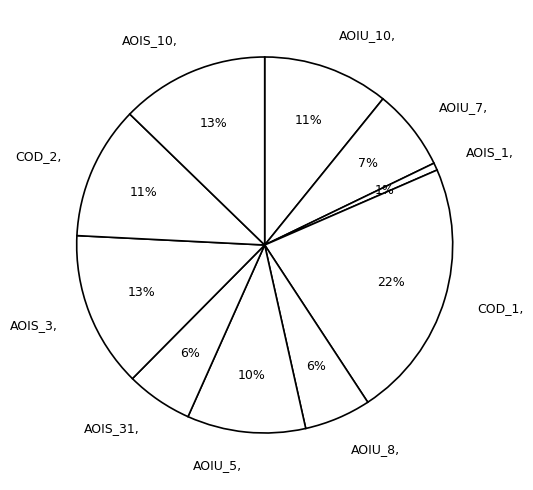

To the nearest percent, what portion does AOIS_1, represent?

1%